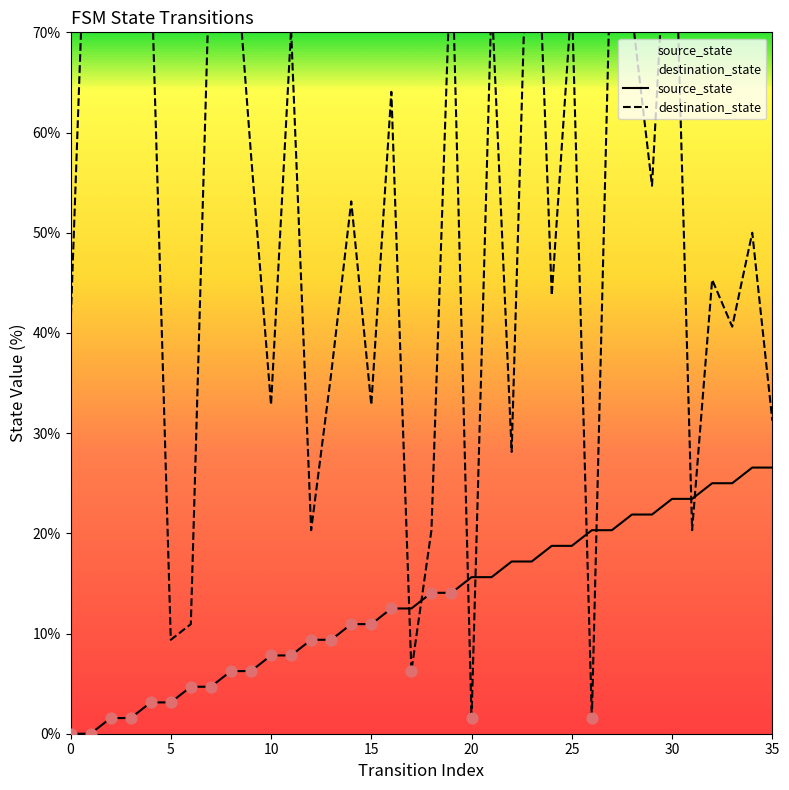

What is the total value across all series at 9?

64.1